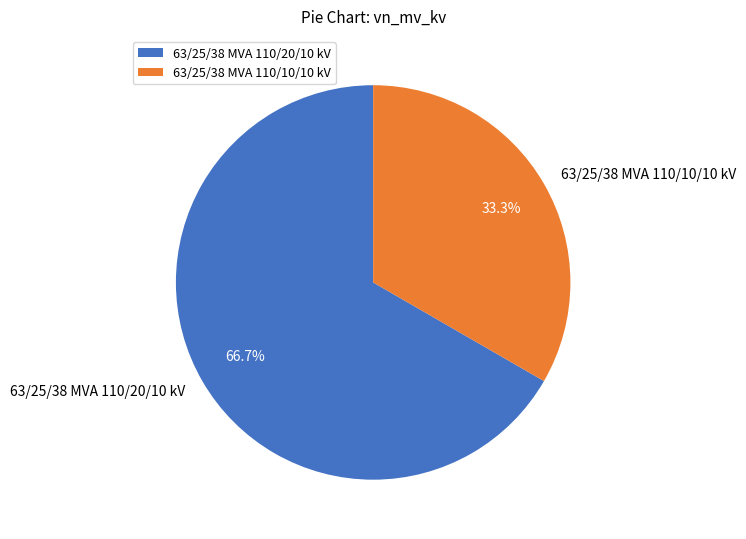

What is the smallest slice in the pie chart?

63/25/38 MVA 110/10/10 kV